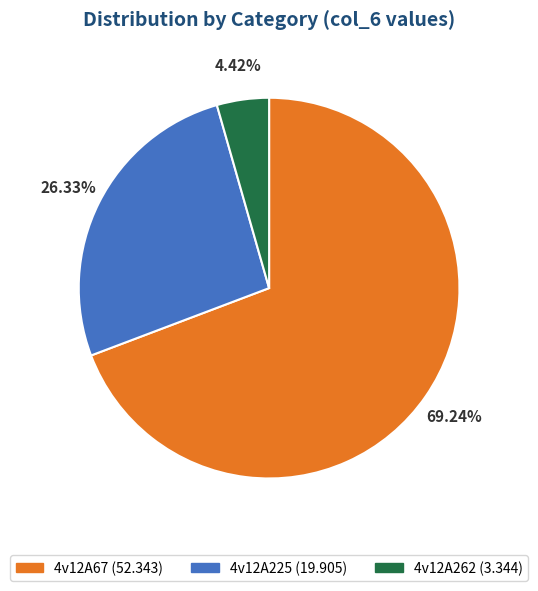

Combined, do 4v12A67 and 4v12A225 account for over 50%?

Yes